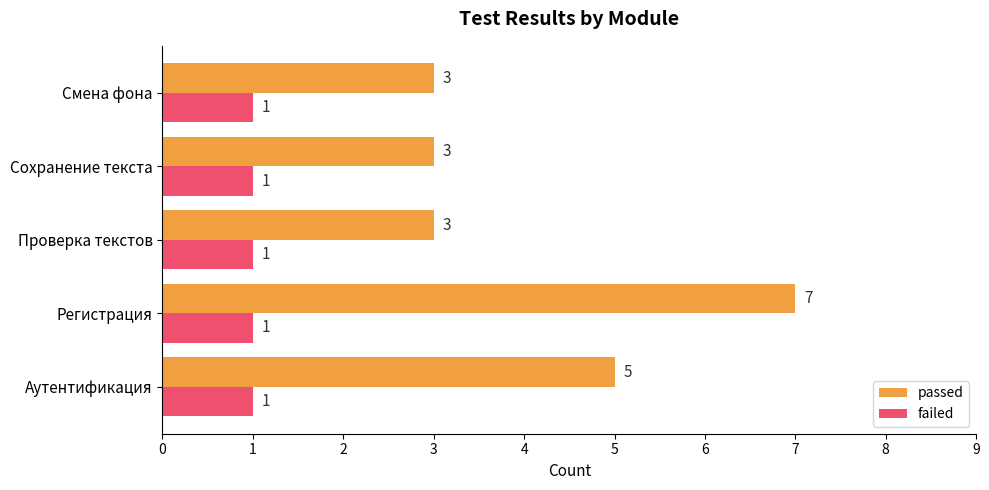

What is the average value of the passed series?

4